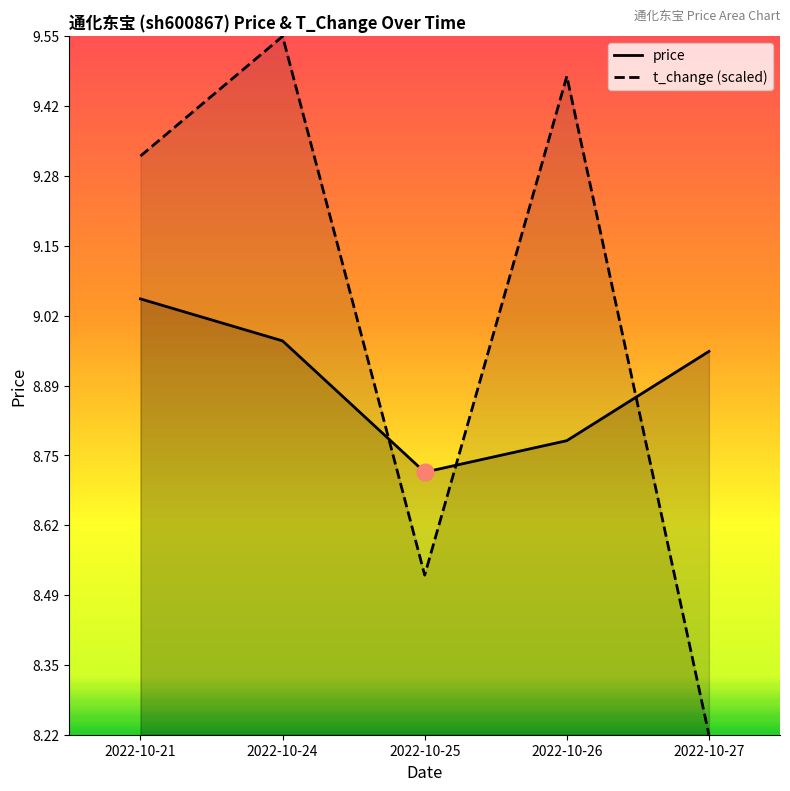

Between 2022-10-21 and 2022-10-24, which is larger?

2022-10-21